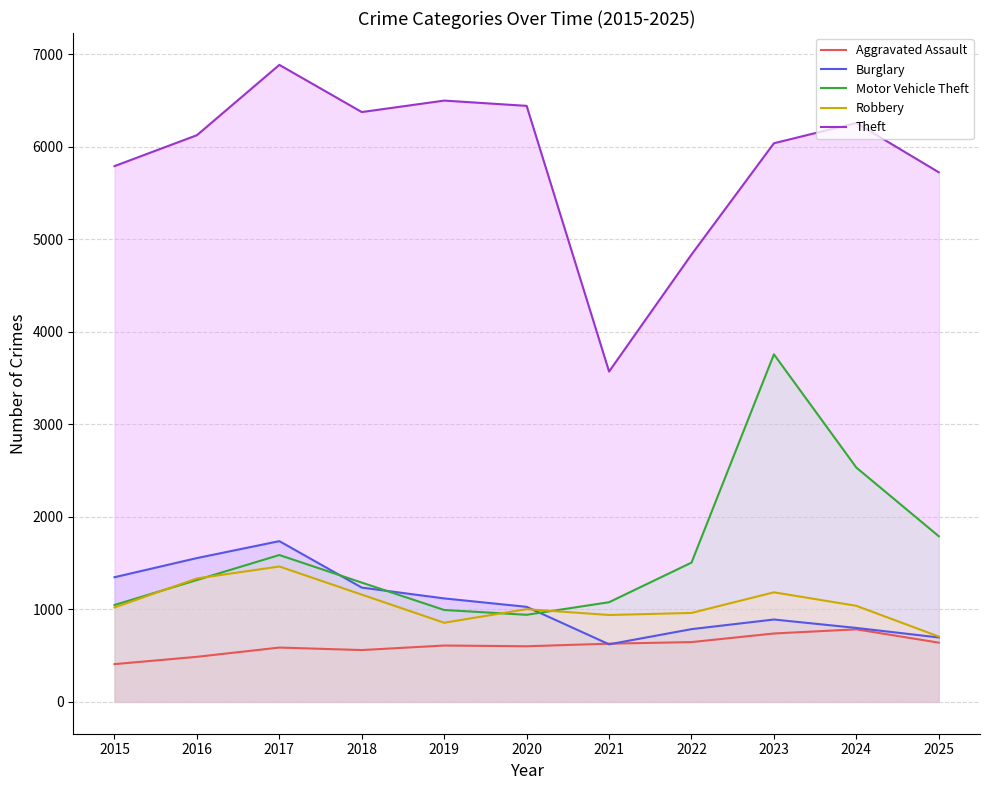

Which series has the largest range (max minus min)?

Theft